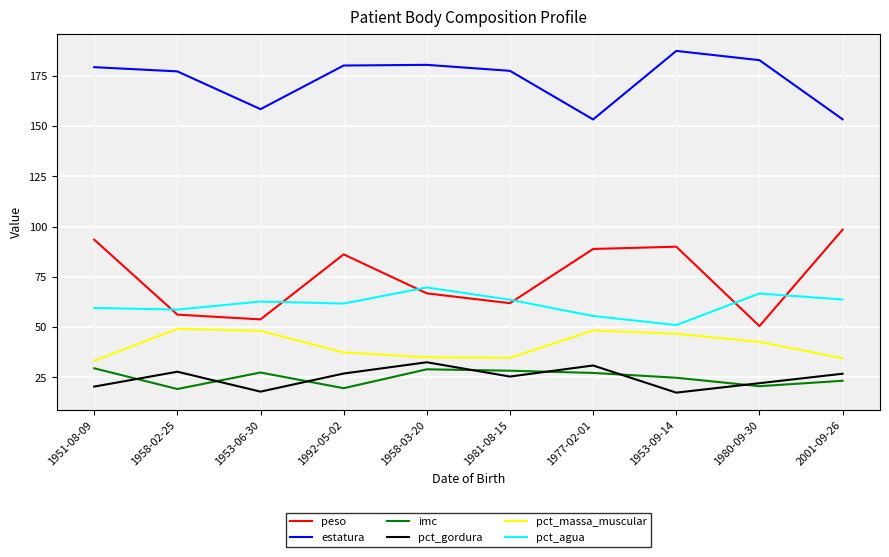

Is the value of pct_agua at 2001-09-26 greater than the value of estatura at 1981-08-15?

No